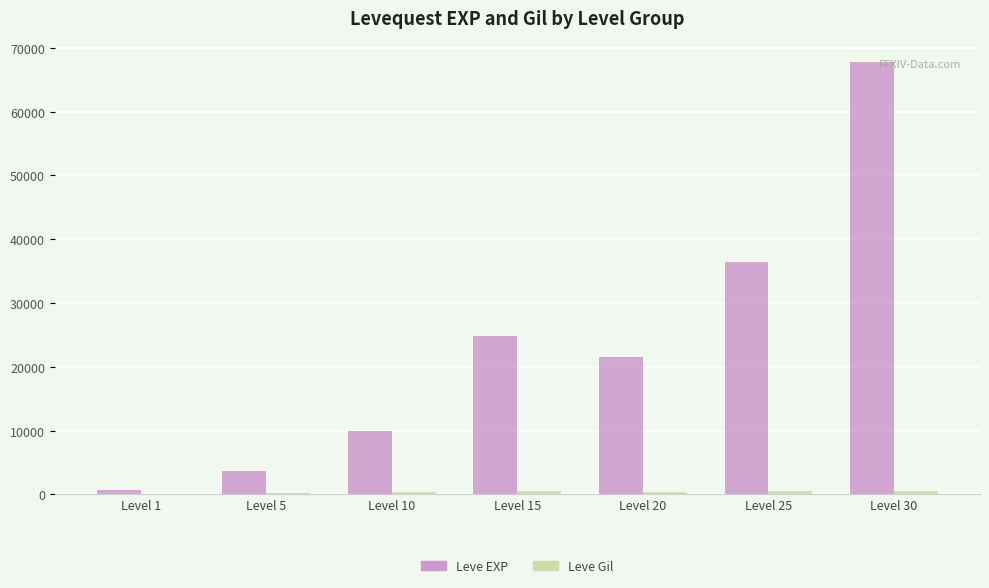

Where is Leve EXP nearest to the value 34180?

Level 25